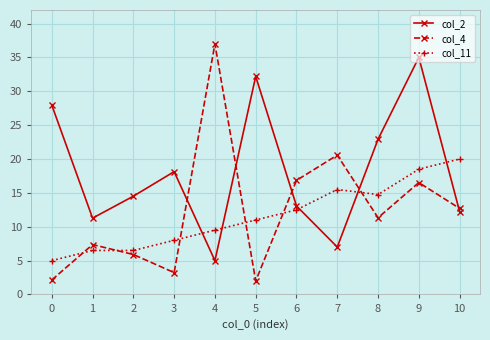

Which series has the widest spread of values?

col_4